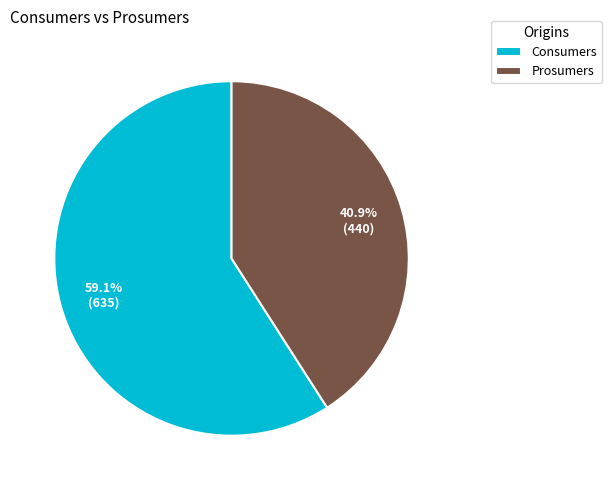

To the nearest percent, what is the average slice percentage?

50%